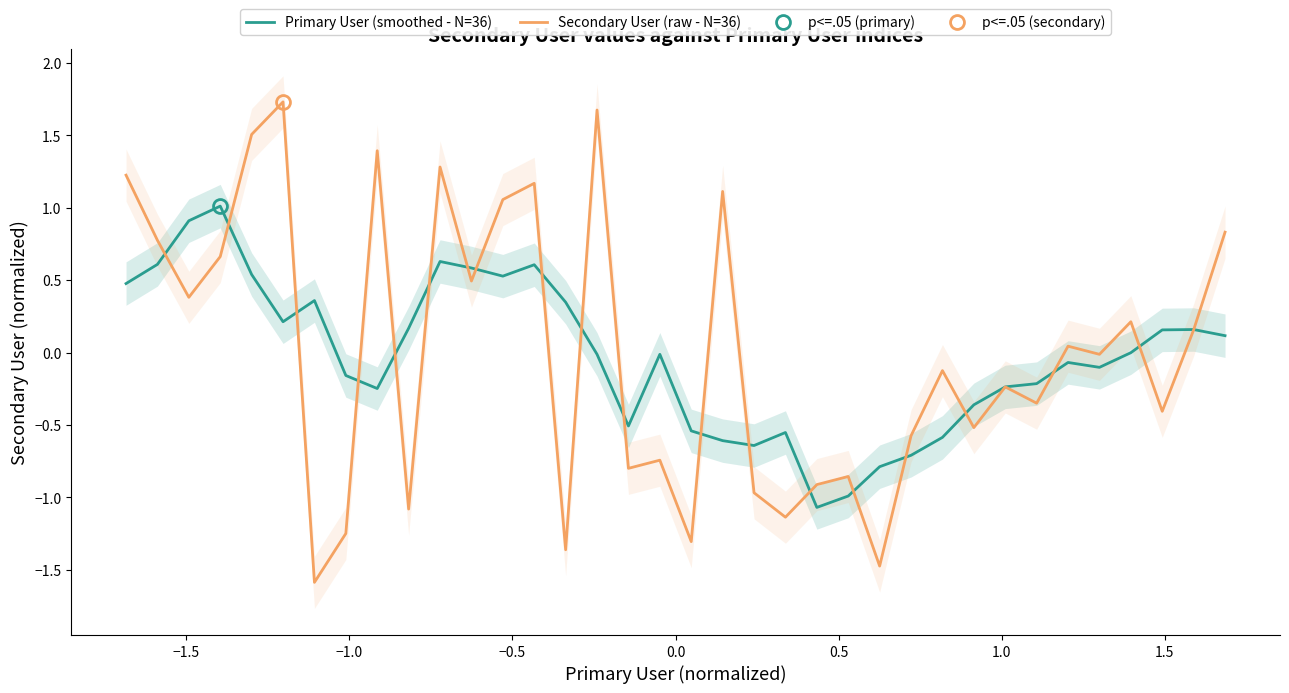

What is the minimum value for Primary User (smoothed - N=36)?

-1.1